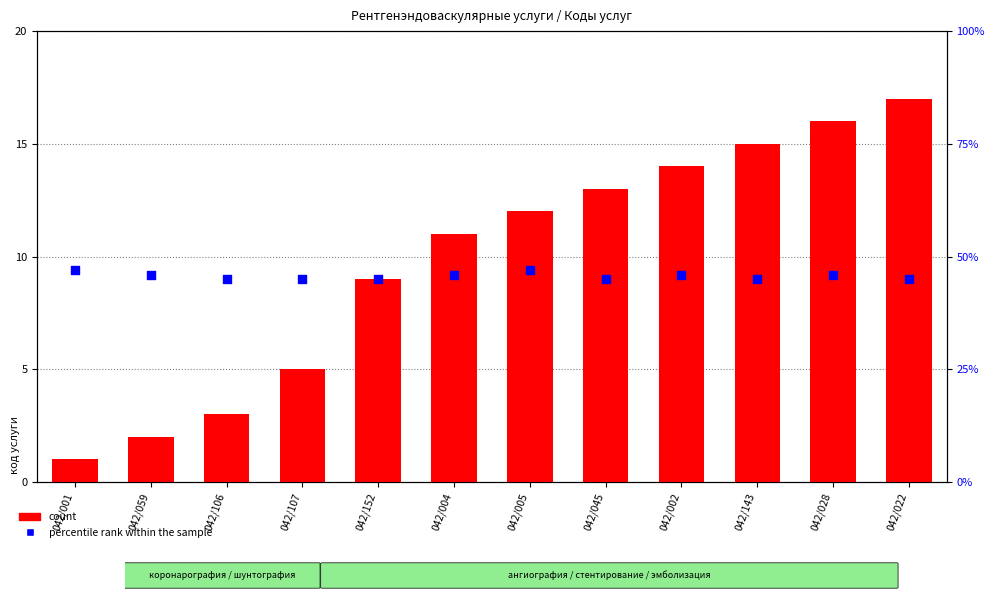

Which series contains the lowest Y value?

count